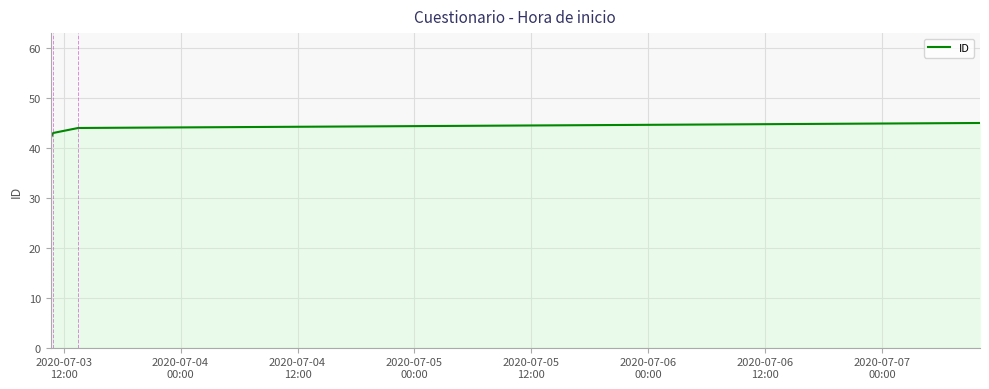

What is the average value?

44